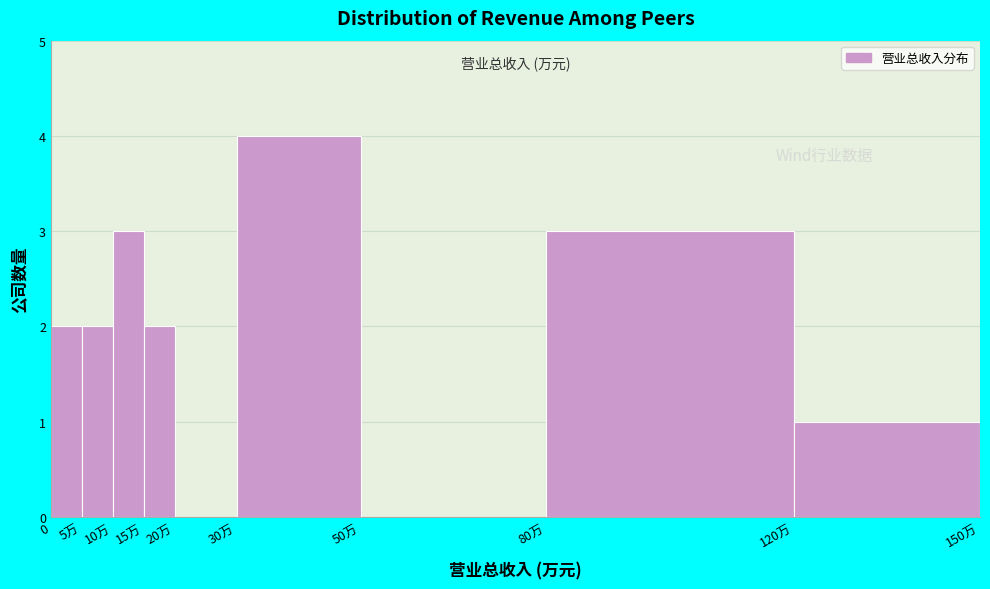

Reading left to right, transcribe all the data shown in this chart.

0=2	5万=2	10万=3	15万=2	20万=0	30万=4	50万=0	80万=3	120万=1